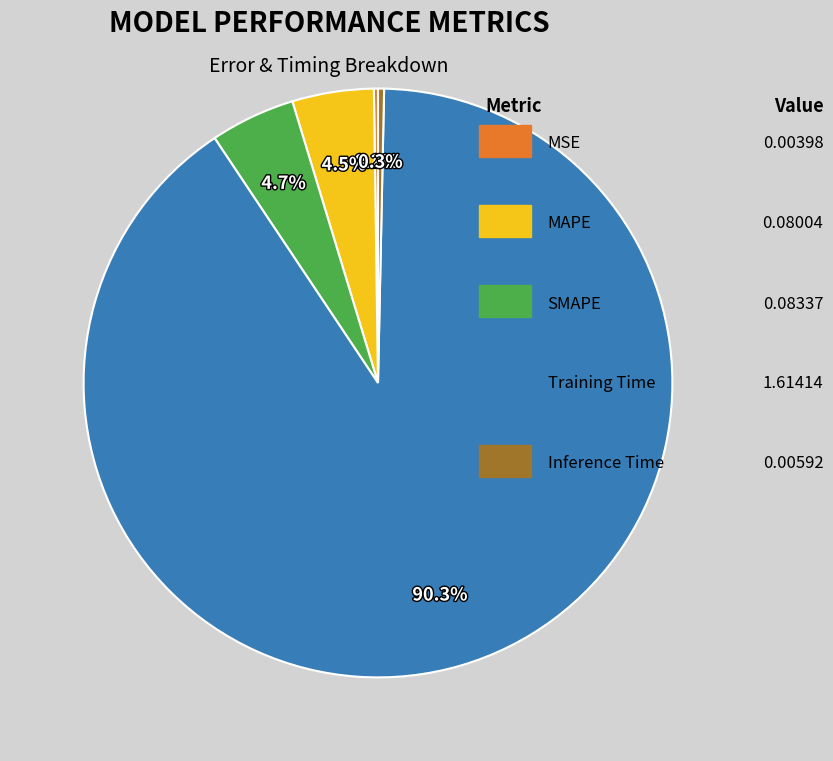

To the nearest percent, what is the average slice percentage?

20%